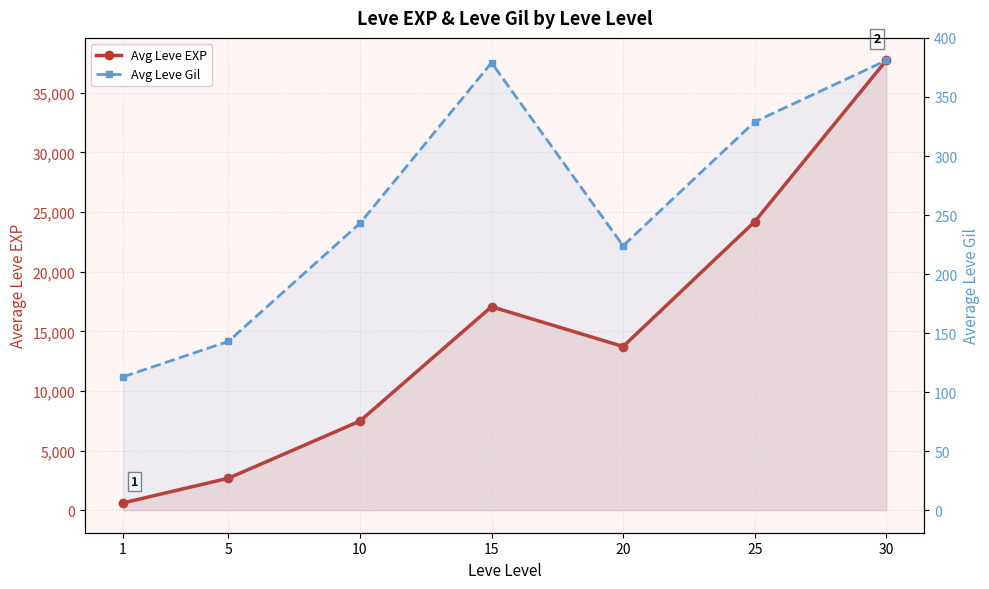

What is the maximum value for Avg Leve Gil?

381